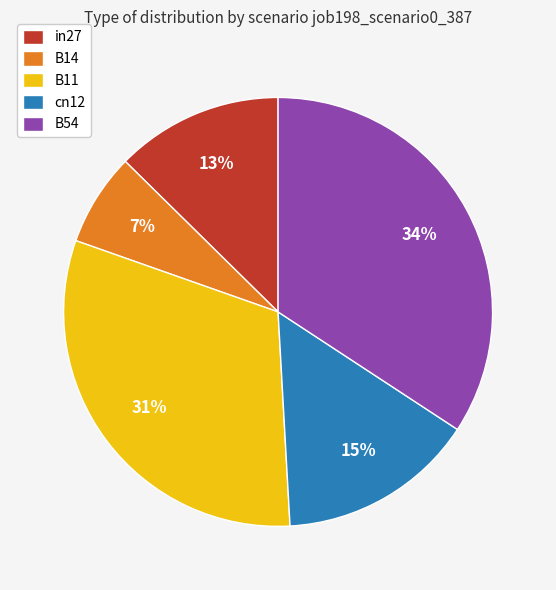

Does B54 account for over 50% of the chart?

No